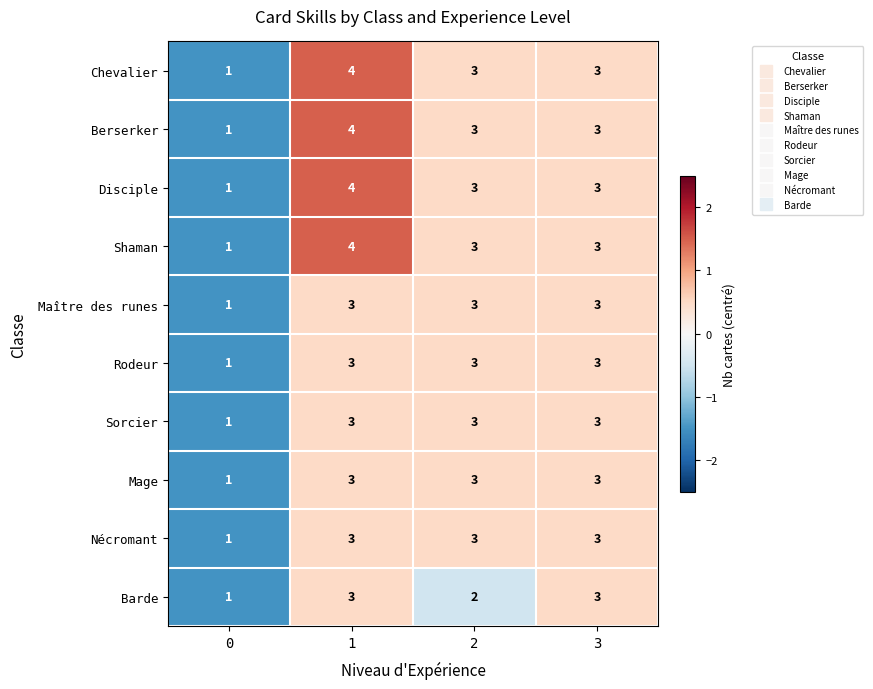

What is the sum of all Nécromant values?

10